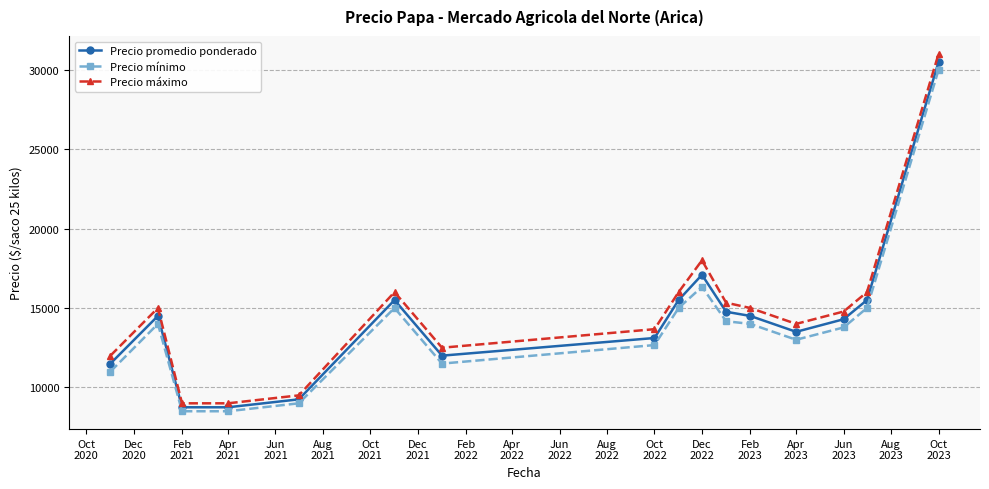

What is the lowest value of the Precio mínimo series?

8500.0